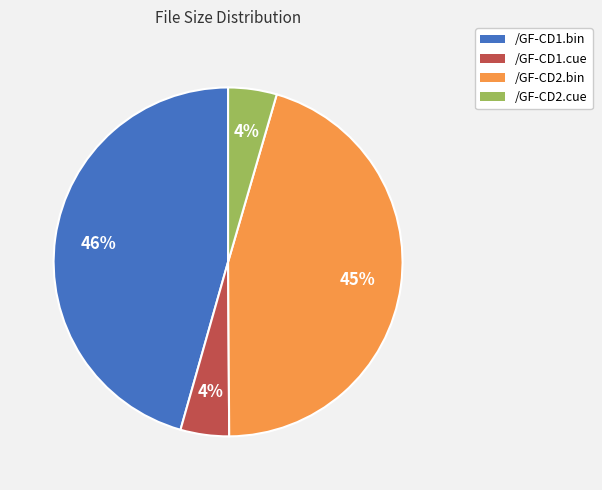

Is it true that /GF-CD1.bin is 46% of the pie?

True